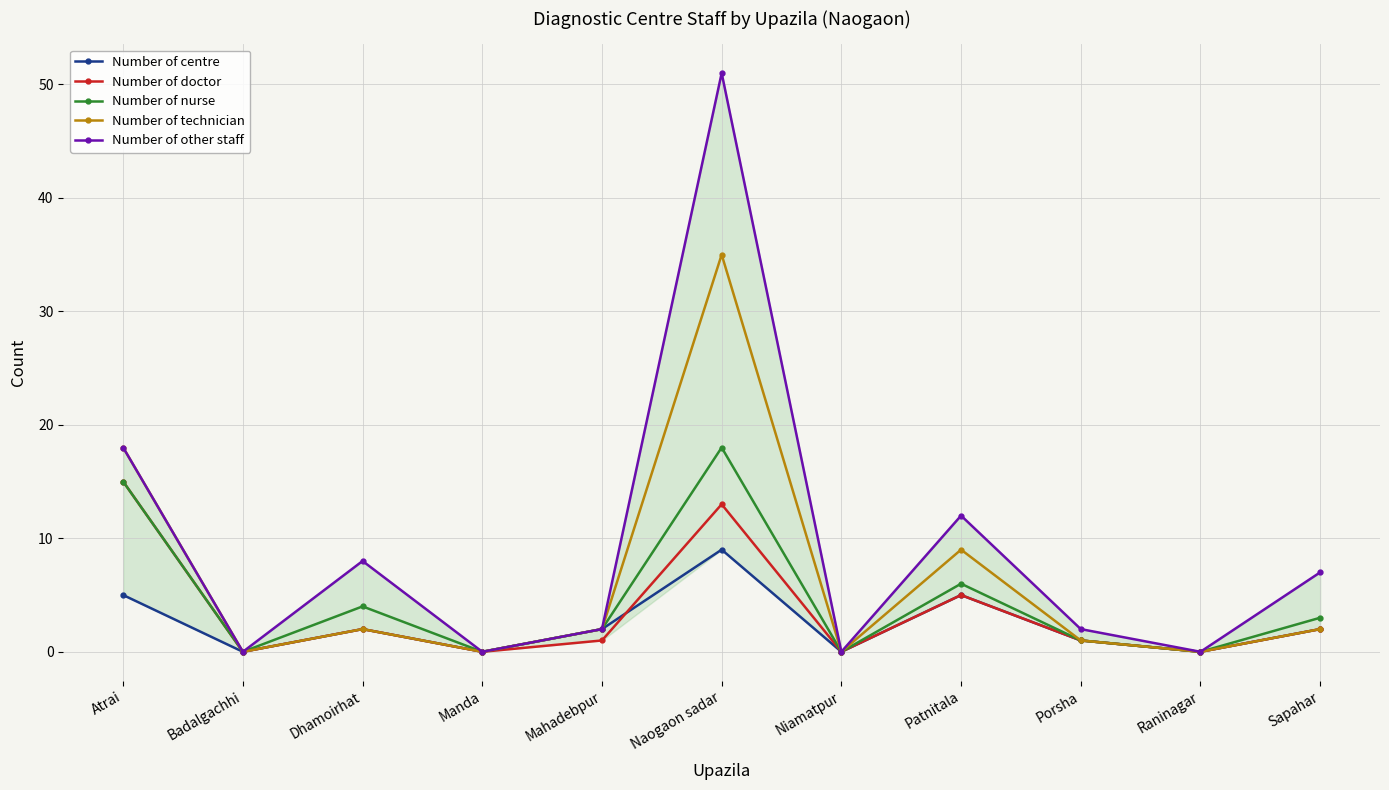

Which series has the widest spread of values?

Number of other staff